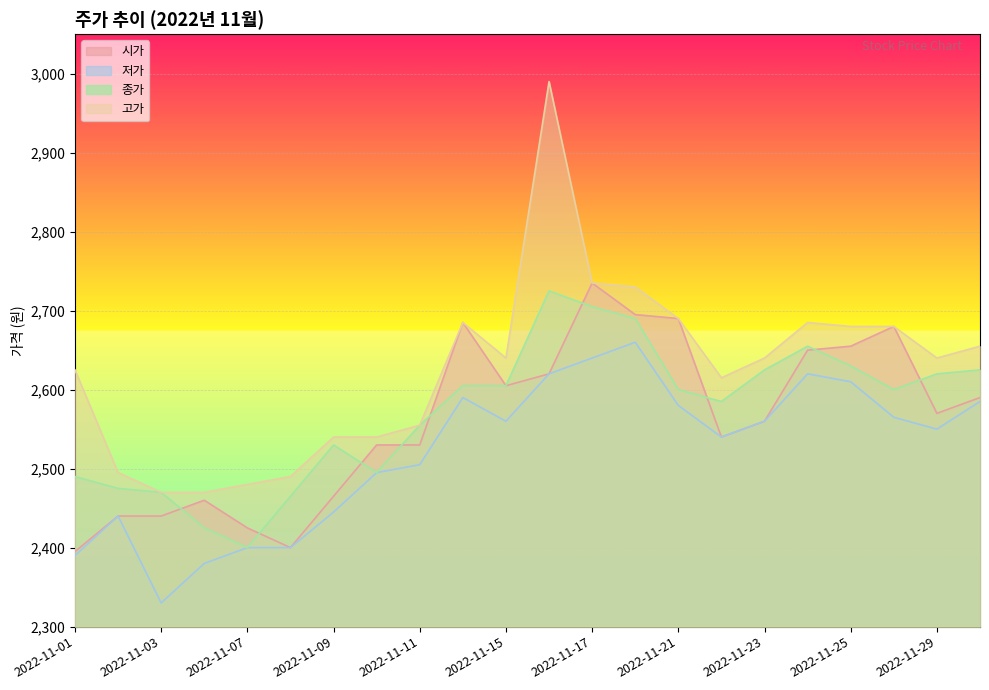

Reading left to right, list all the values displayed in this chart.

시가: 2395	2440	2440	2460	2425	2400	2465	2530	2530	2685	2605	2620	2735	2695	2690	2540	2560	2650	2655	2680	2570	2590
저가: 2390	2440	2330	2380	2400	2400	2445	2495	2505	2590	2560	2620	2640	2660	2580	2540	2560	2620	2610	2565	2550	2585
종가: 2490	2475	2470	2425	2400	2465	2530	2495	2555	2605	2605	2725	2705	2690	2600	2585	2625	2655	2630	2600	2620	2625
고가: 2625	2495	2470	2470	2480	2490	2540	2540	2555	2685	2640	2990	2735	2730	2690	2615	2640	2685	2680	2680	2640	2655